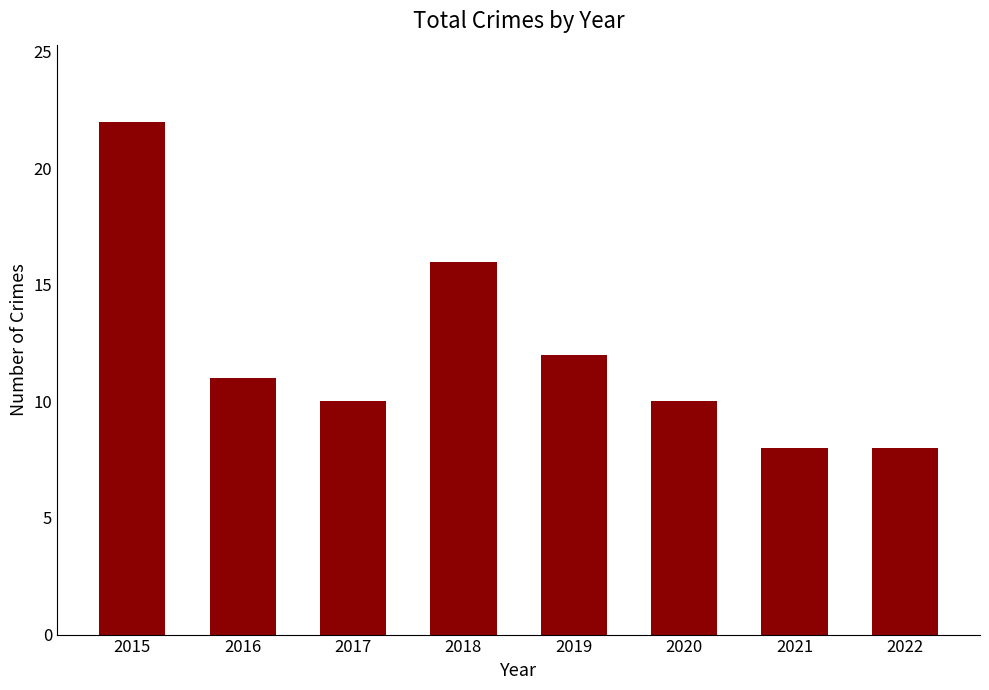

At which label is the value closest to 15?

2018